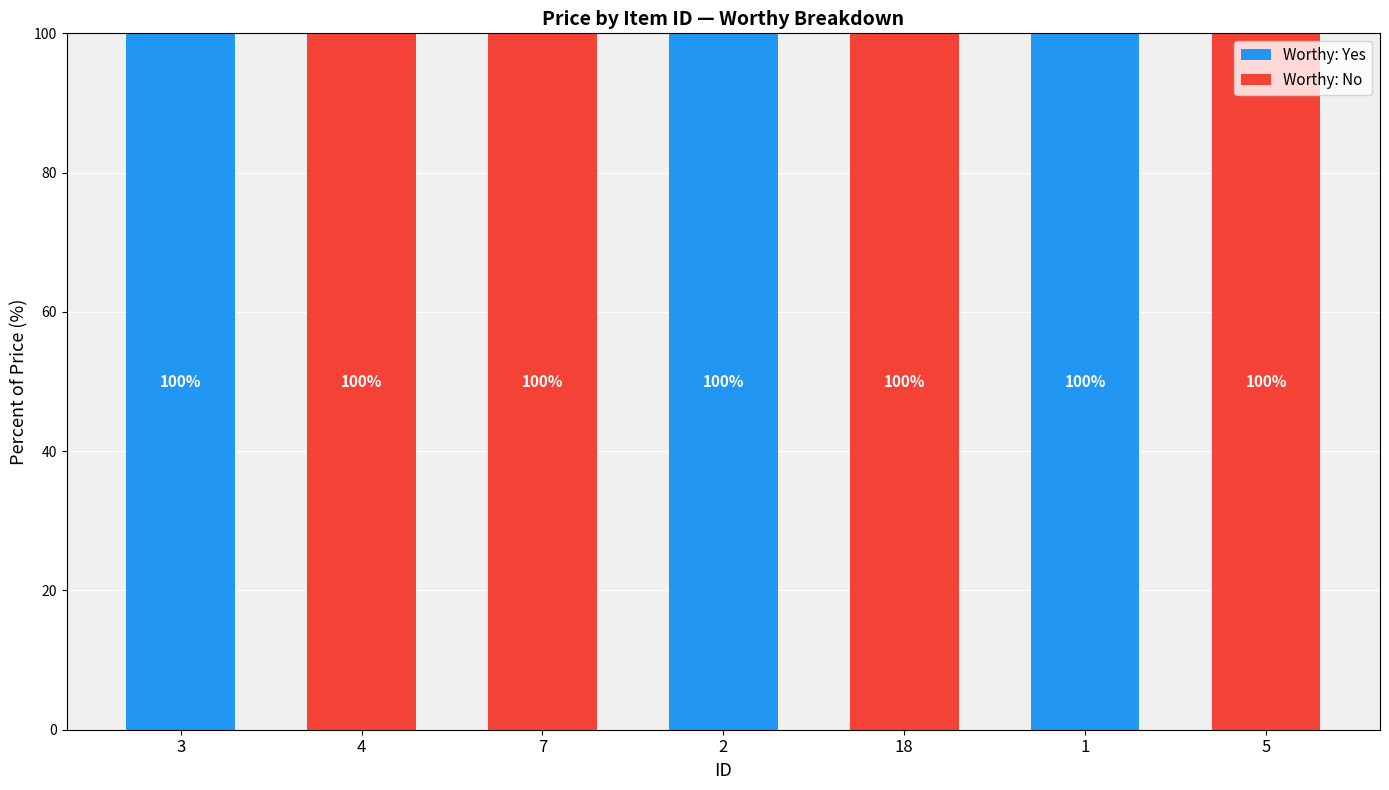

What value does the Worthy: Yes series have at 2, to the nearest 5?

100